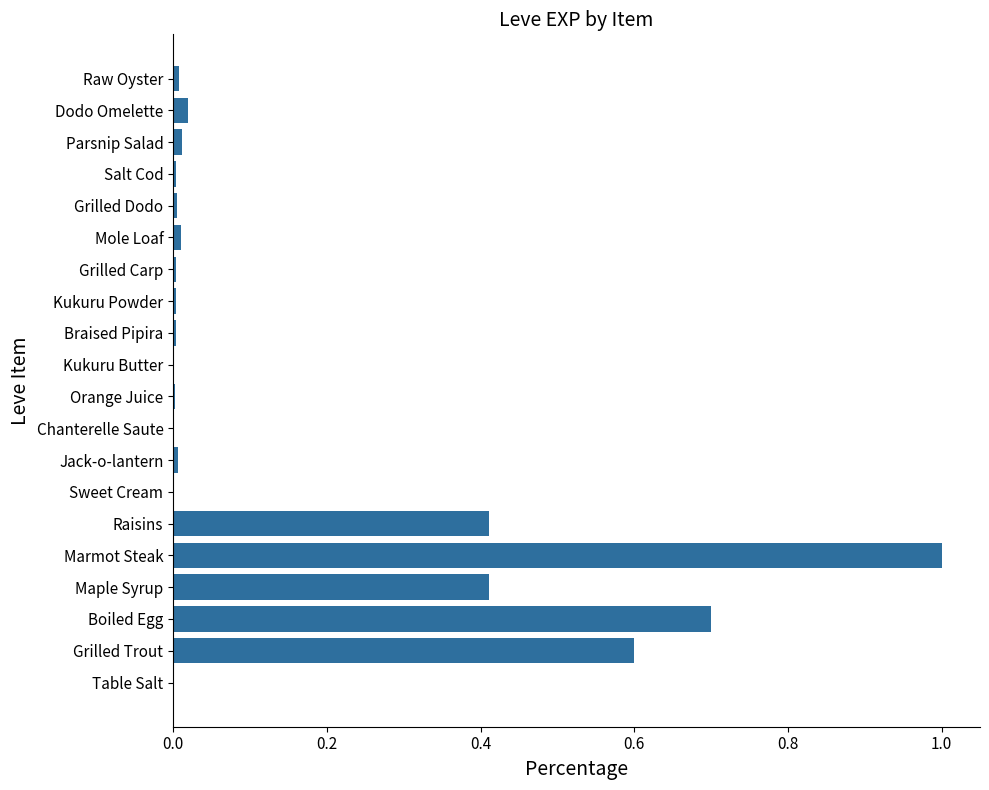

Which category has the highest value across all series?

Marmot Steak